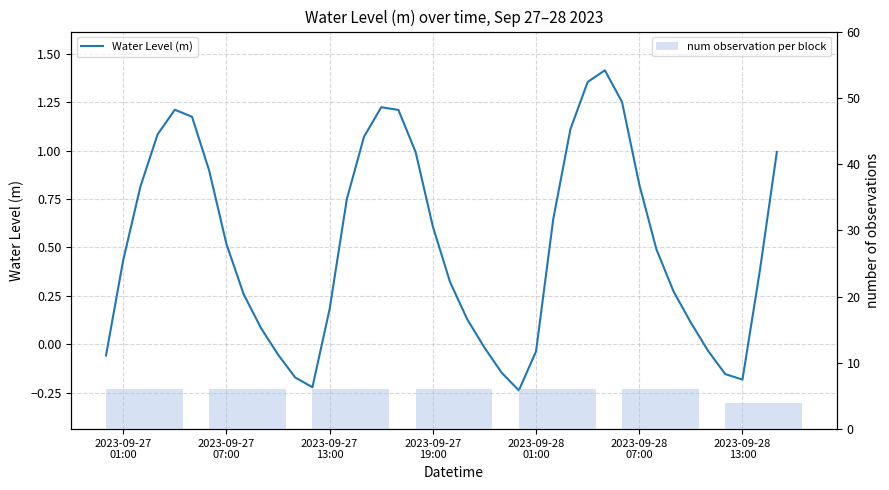

Reading right to left, extract all data points from this chart.

1.0	0.4	-0.2	-0.2	-0.0	0.1	0.3	0.5	0.8	1.3	1.4	1.4	1.1	0.6	-0.0	-0.2	-0.1	-0.0	0.1	0.3	0.6	1.0	1.2	1.2	1.1	0.7	0.2	-0.2	-0.2	-0.1	0.1	0.3	0.5	0.9	1.2	1.2	1.1	0.8	0.4	-0.1